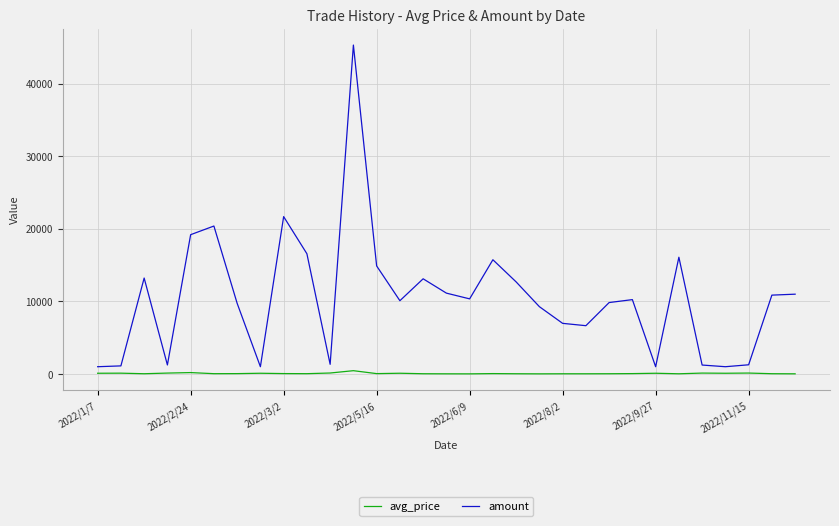

What is the maximum value shown in the chart?

45300.0